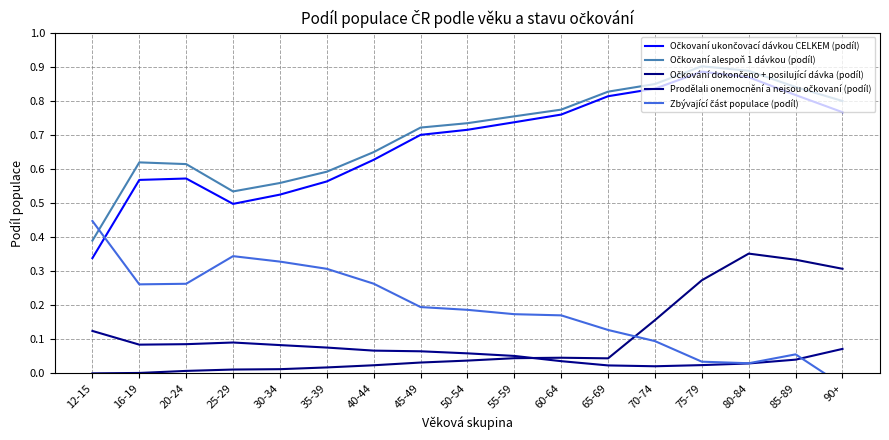

The value of Očkovaní alespoň 1 dávkou (podíl) at 20-24 is 0.3. True or false?

False